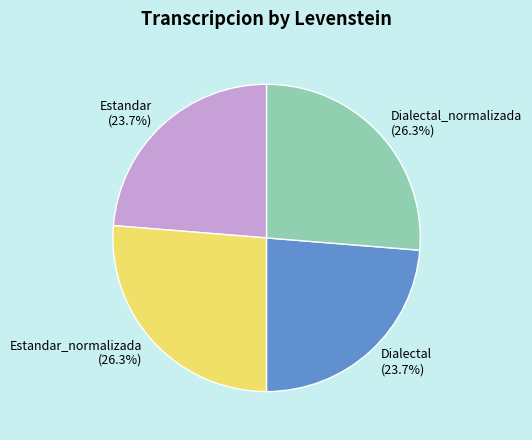

To the nearest percent, what percentage of the pie is Estandar?

24%